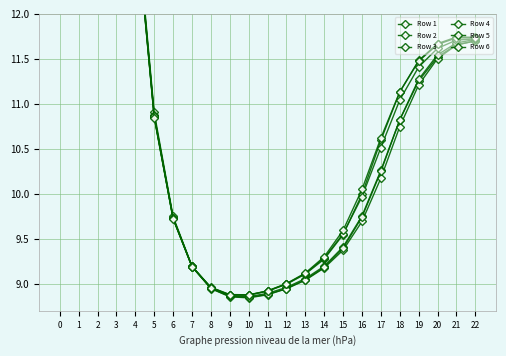

List the series in order of their peak value, highest first.

Row 3, Row 4, Row 2, Row 5, Row 6, Row 1